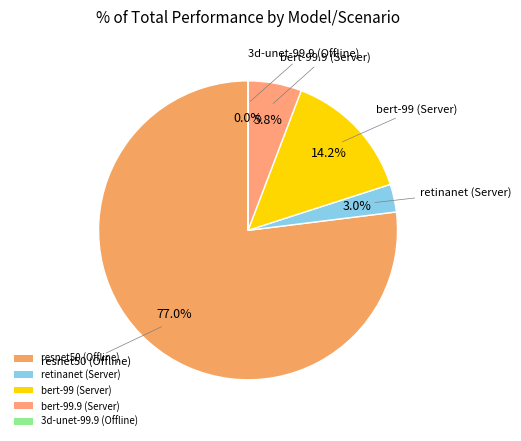

What is the largest slice in the pie chart?

resnet50 (Offline)